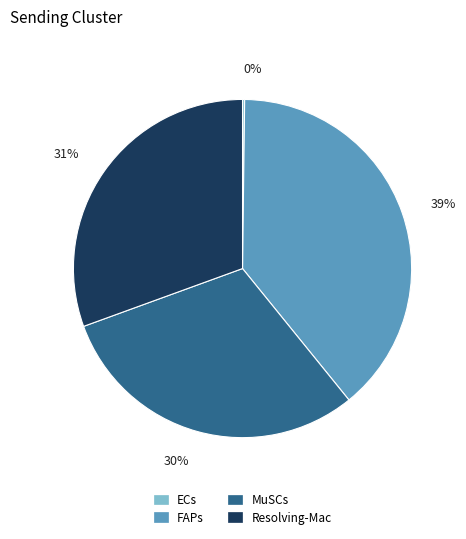

What is the largest slice in the pie chart?

FAPs